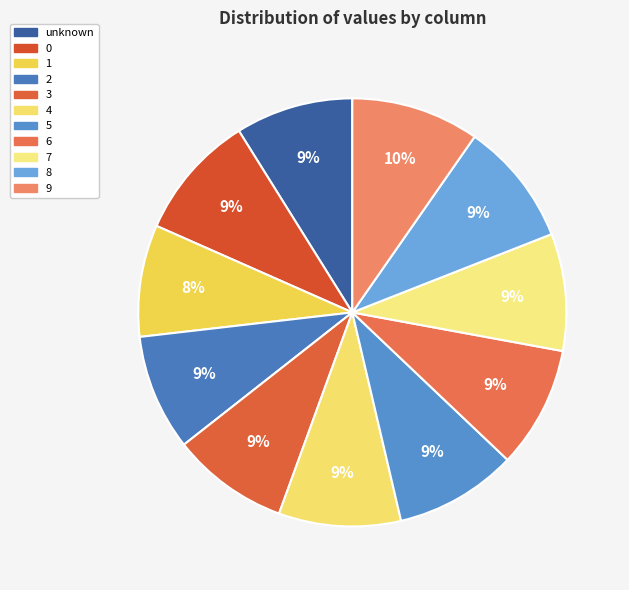

Count the number of slices in the pie.

11